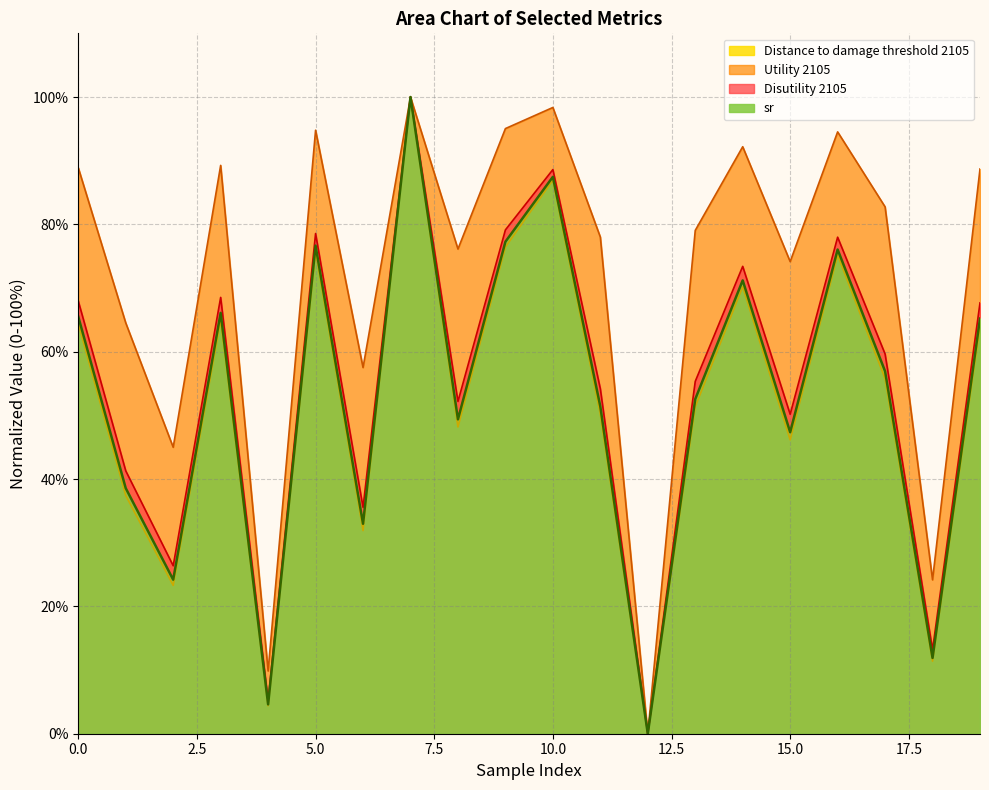

At which category is the sum across all series the highest?

7